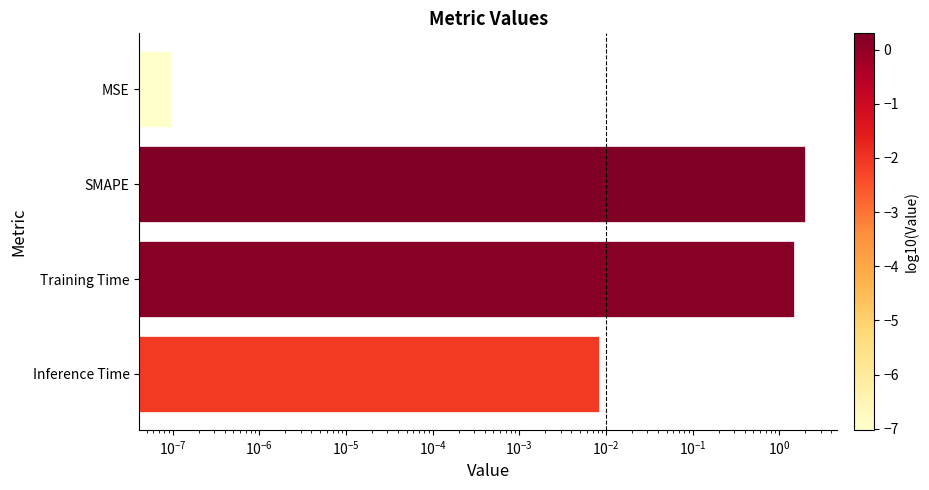

Between Training Time and SMAPE, which is larger?

SMAPE